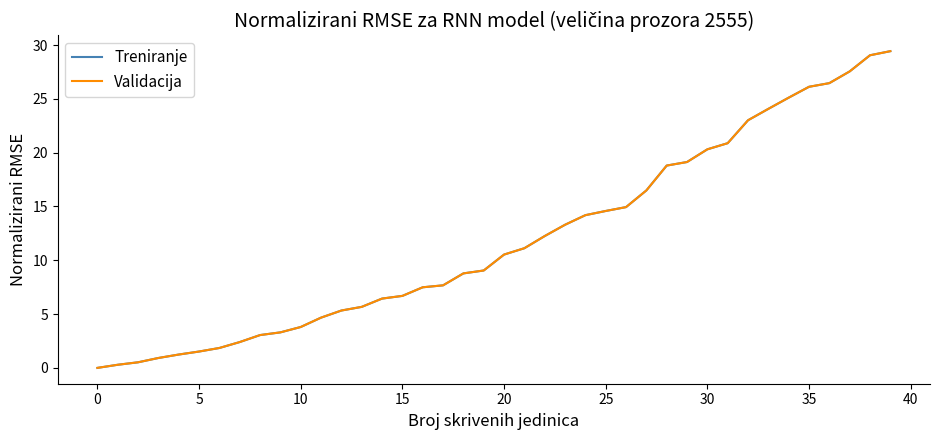

Does the chart have visible grid lines?

No